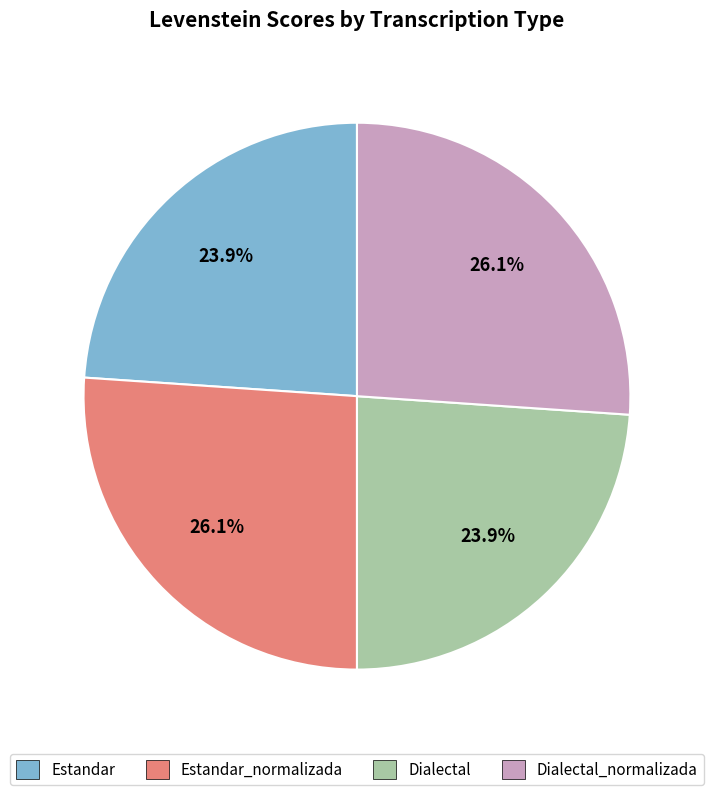

Is there any slice that represents more than half of the pie?

No